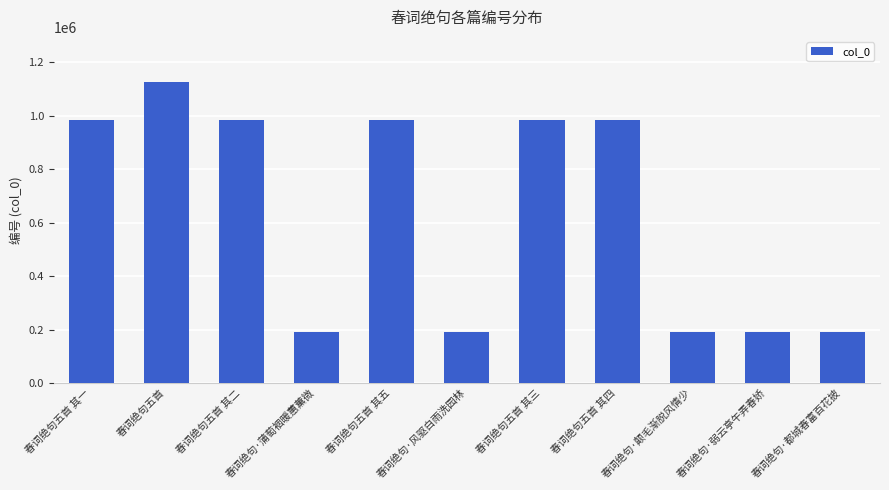

True or false: the data shows 1704354 at 春词绝句五首 其三.

False